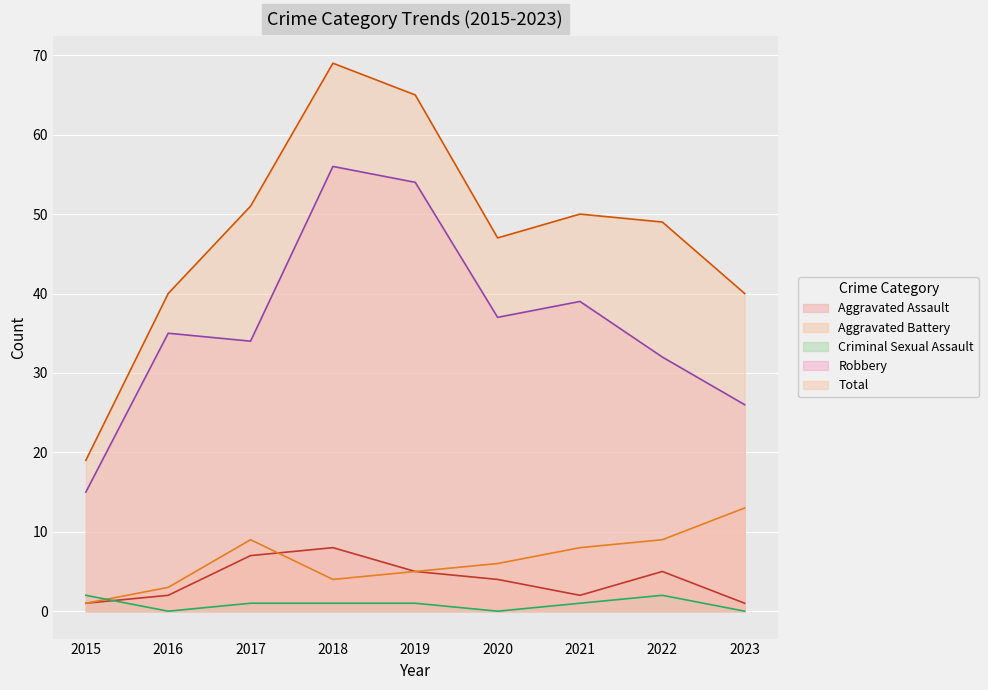

What are all the series names shown in the legend?

Aggravated Assault, Aggravated Battery, Criminal Sexual Assault, Robbery, Total